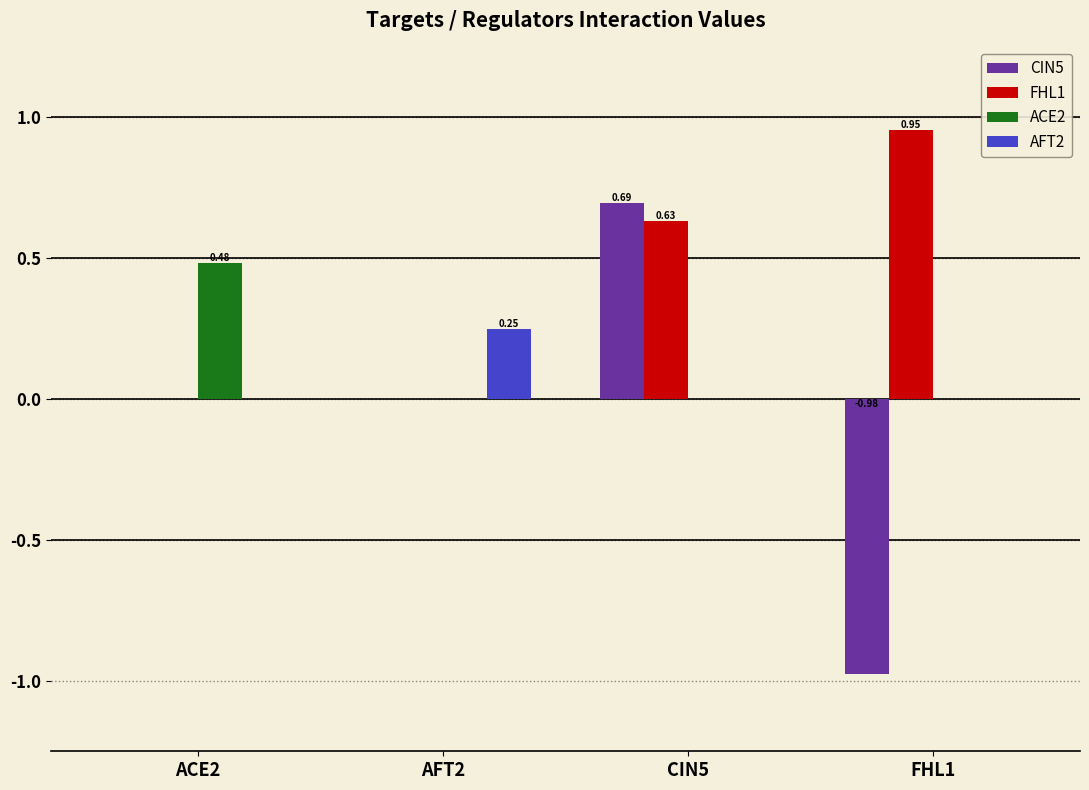

How many groups of bars are there?

4